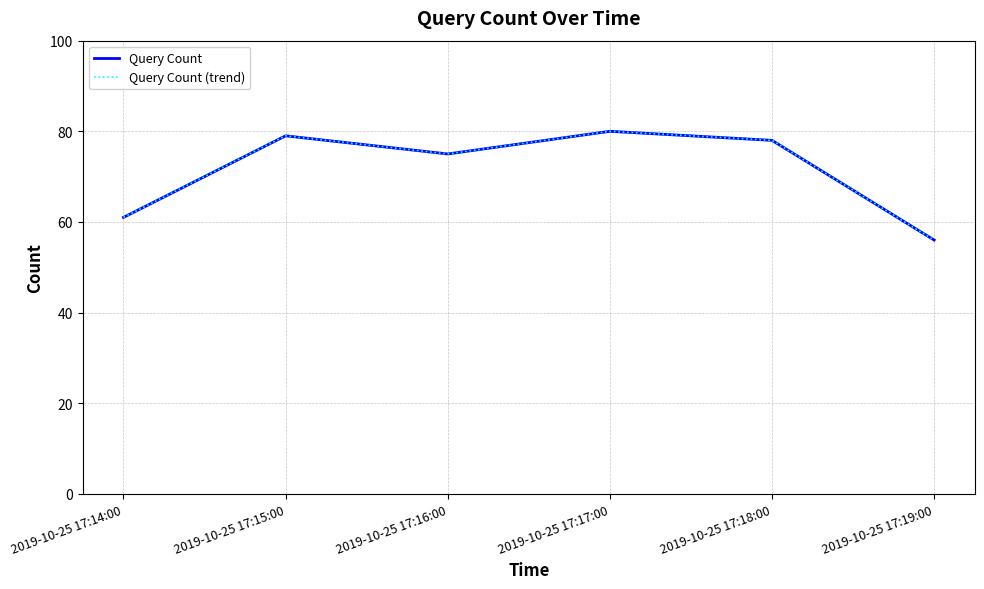

Is this an area chart (filled region under the line)?

No